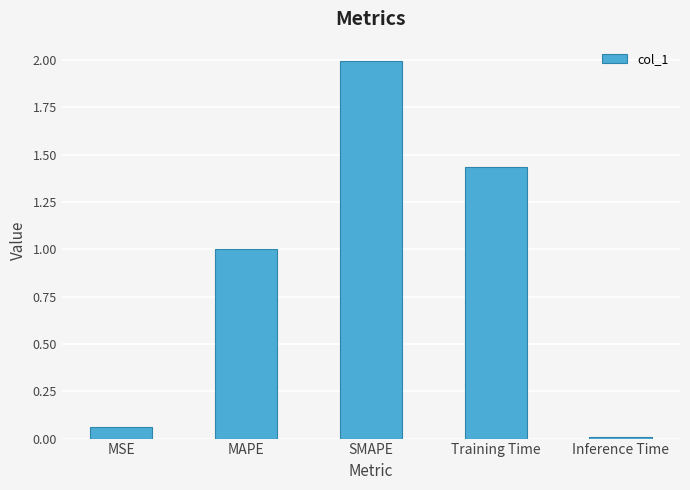

What is the average value?

0.9